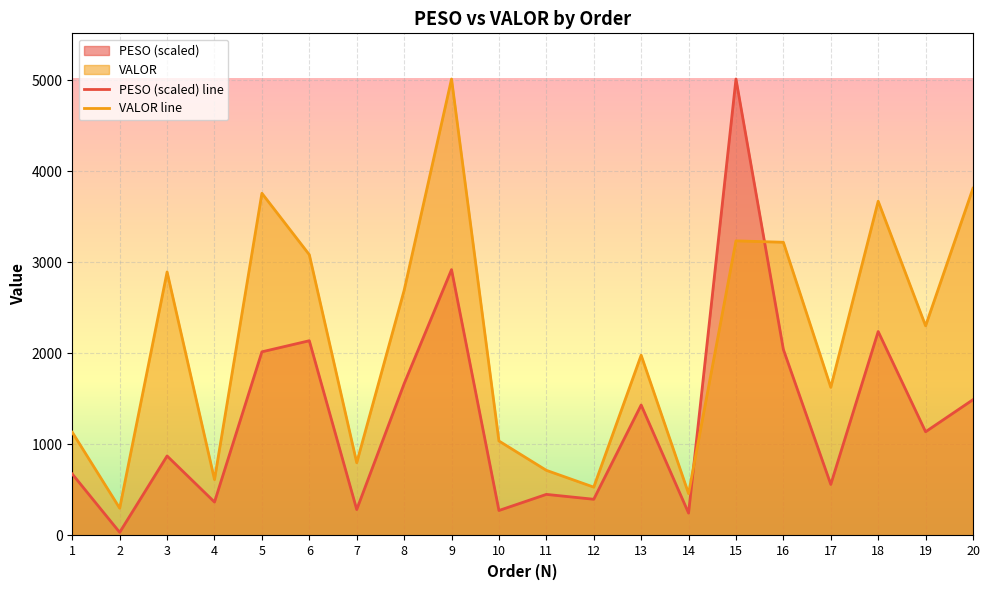

Which series has the largest total across all categories?

VALOR line